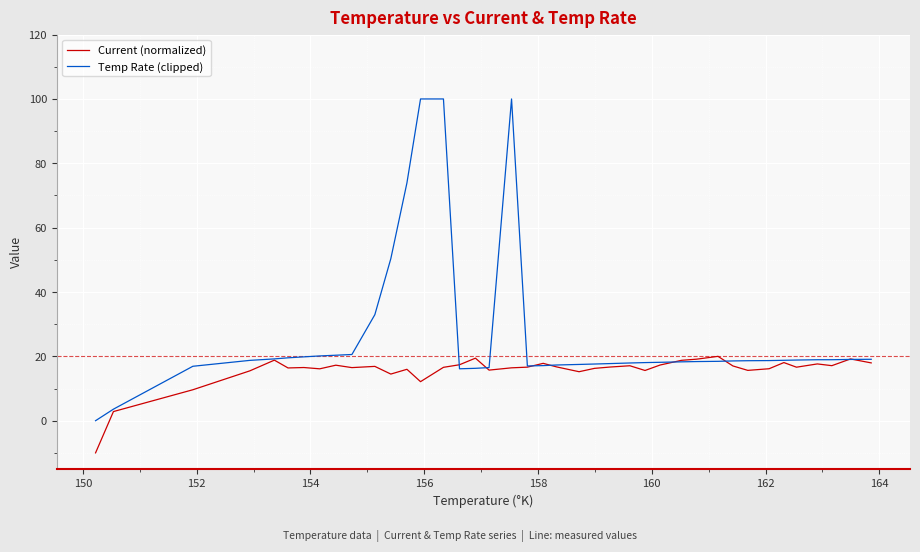

What is the smallest value displayed?

-10.0